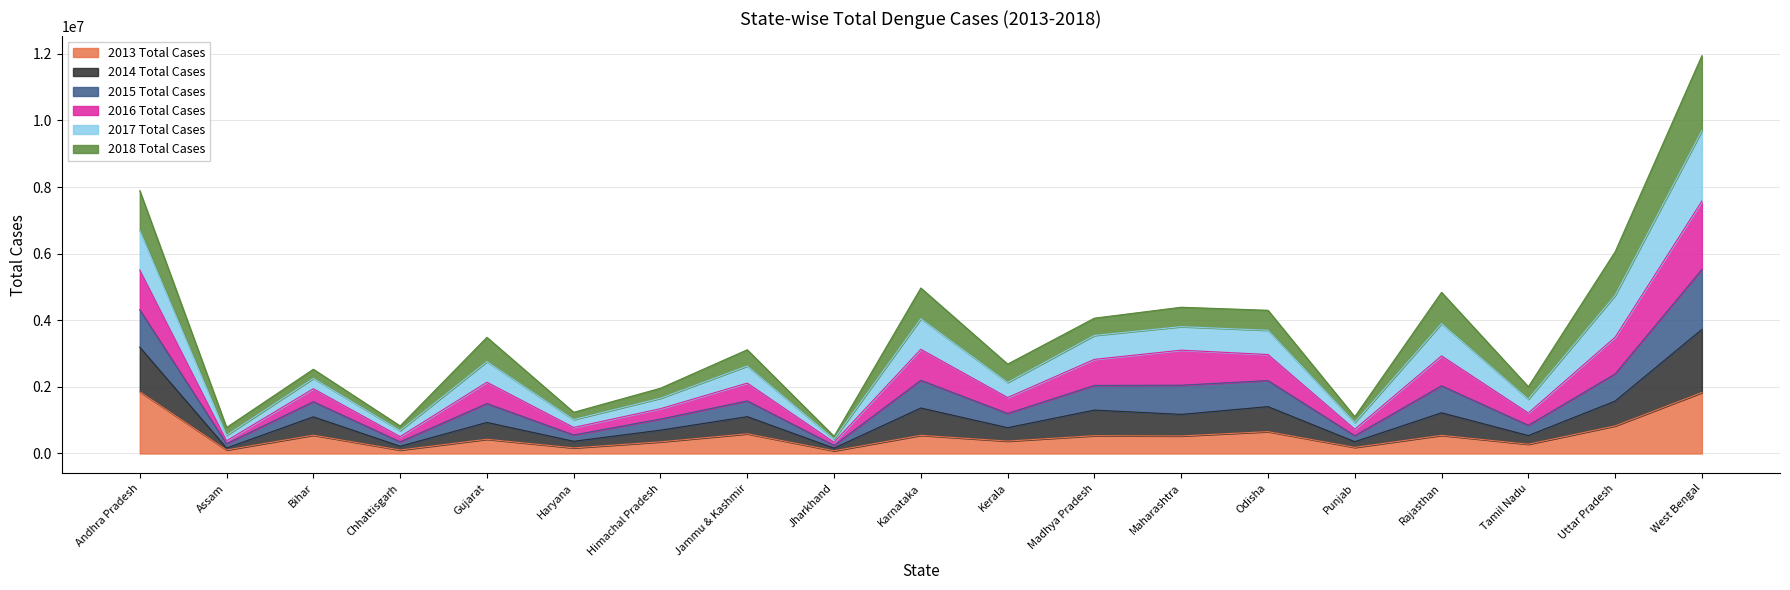

At which category is the sum across all series the highest?

West Bengal